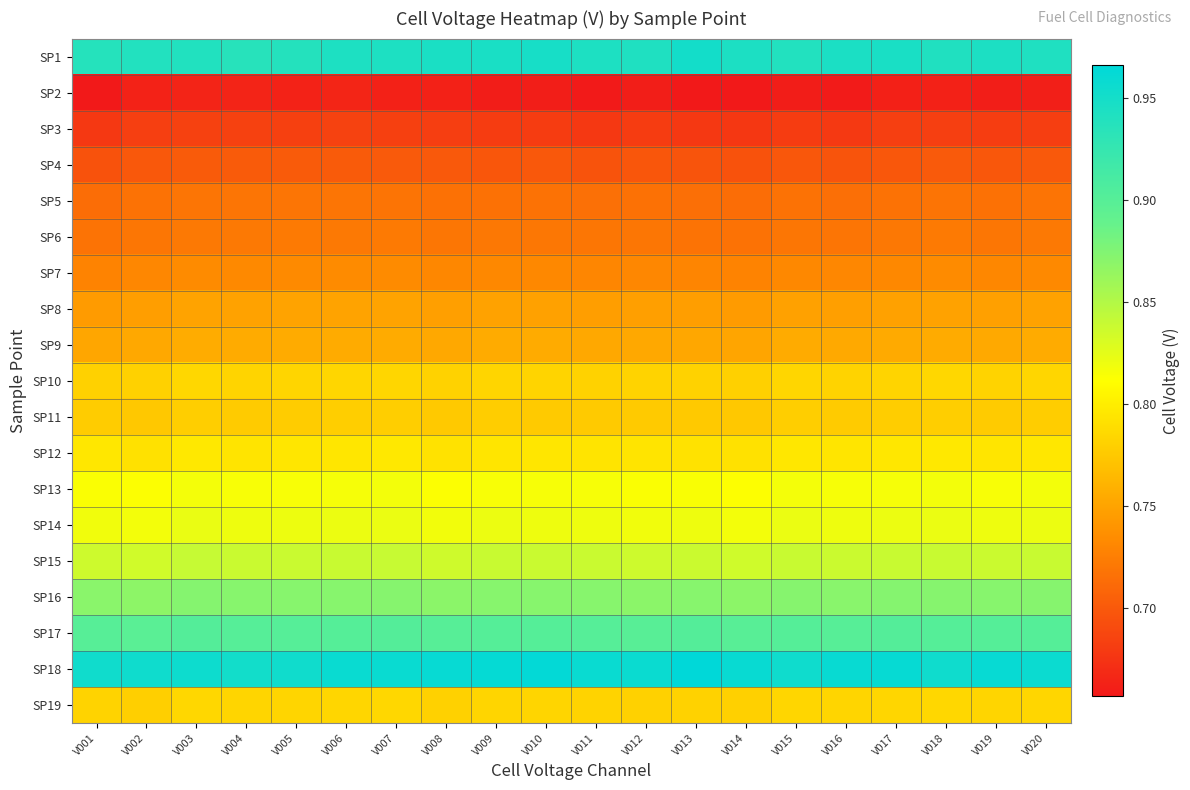

At which category does the chart reach its peak across all series?

V013